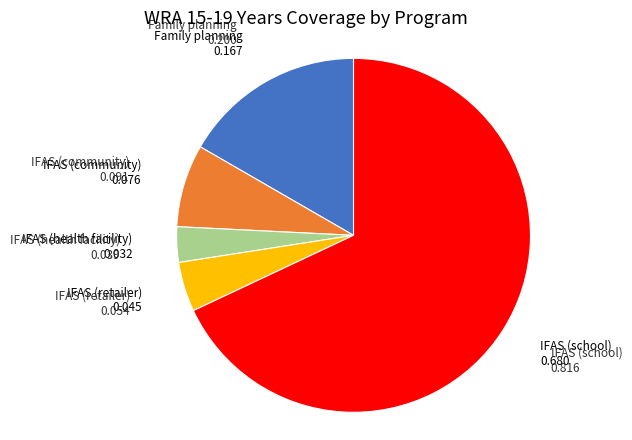

Does any single category account for the majority?

Yes